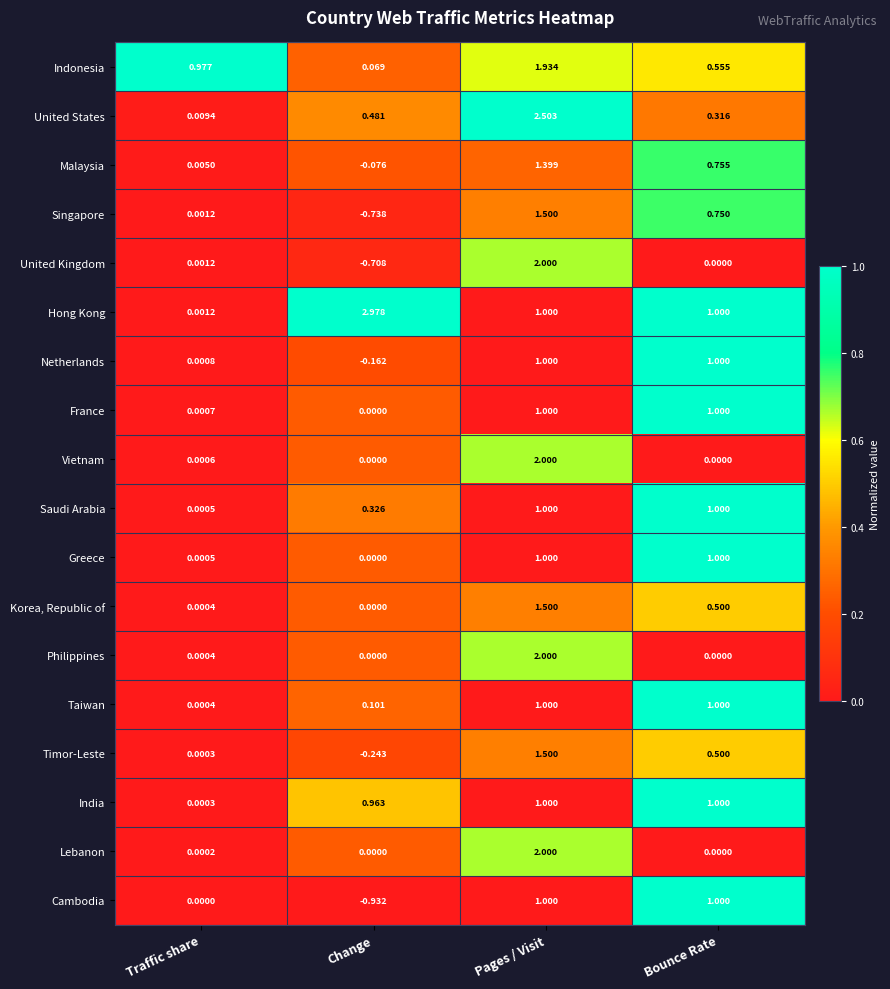

List the labels in order of United Kingdom value, smallest first.

Change, Bounce Rate, Traffic share, Pages / Visit